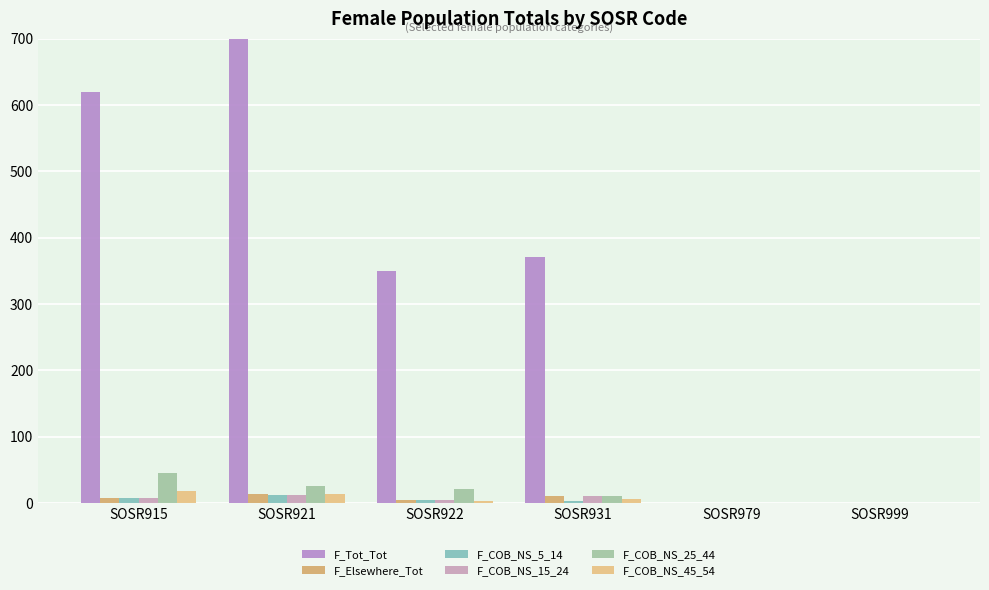

Rank the categories by F_Elsewhere_Tot value from highest to lowest.

SOSR921, SOSR931, SOSR915, SOSR922, SOSR979, SOSR999